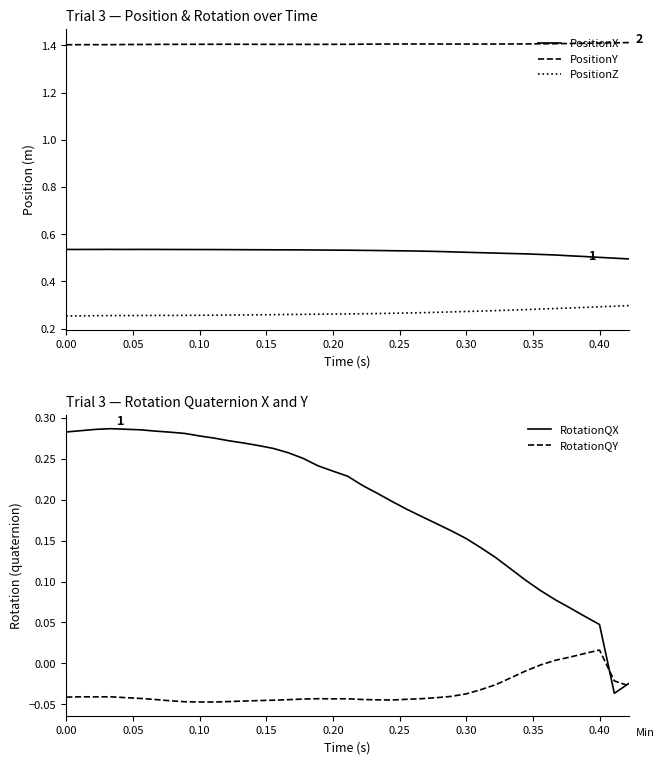

True or false: RotationQX has a value of 0.4 at 0.20.

False